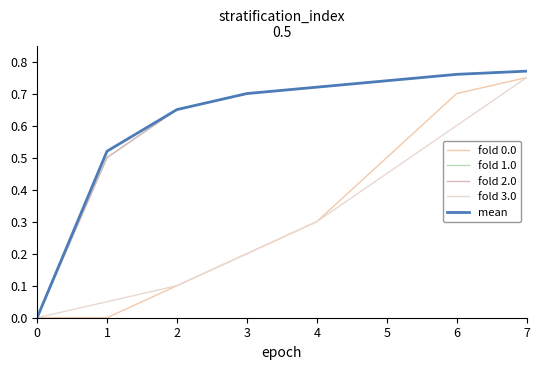

True or false: fold 0.0 has a value of 0.0 at 0.

True